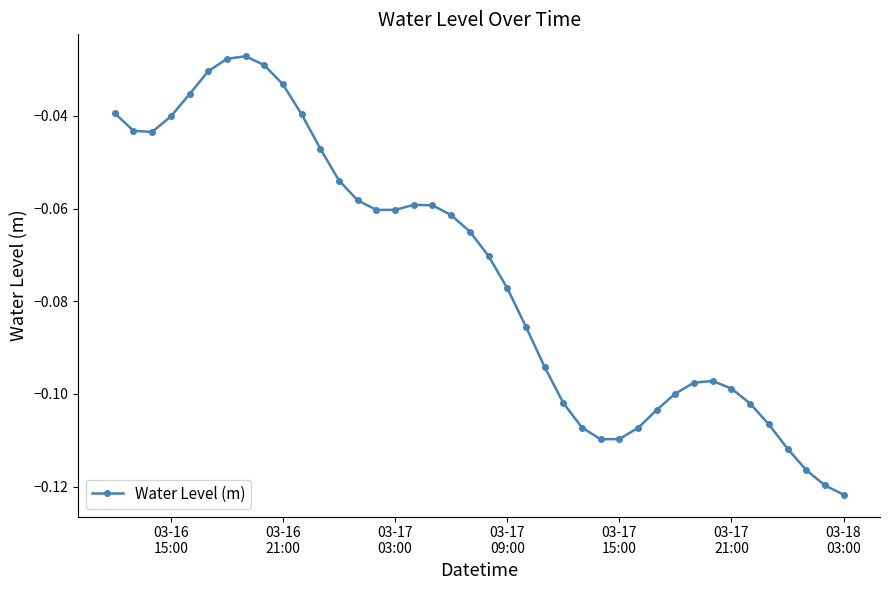

What is the sum of all values?

-3.0